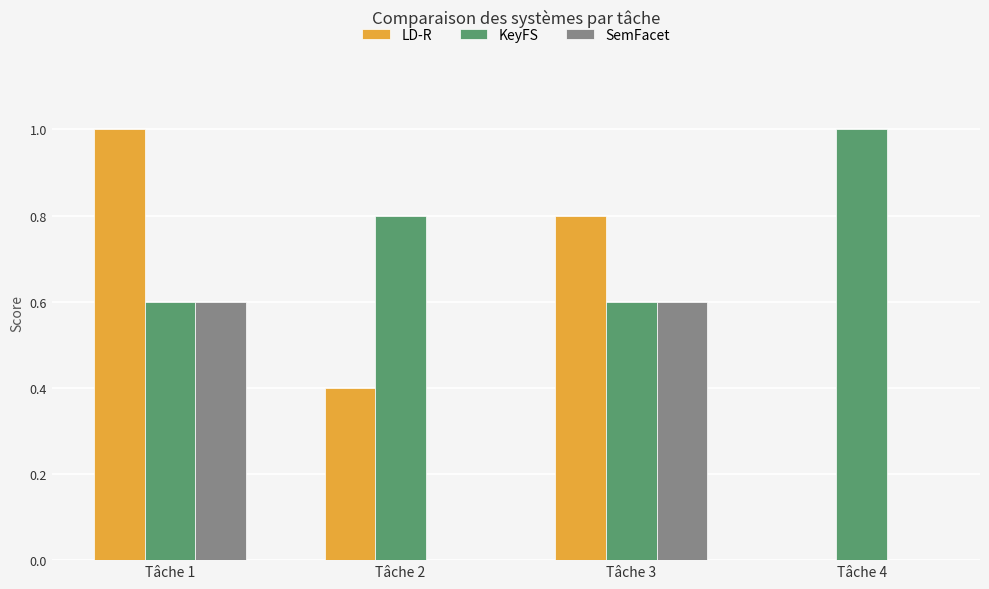

Which series has the largest total across all categories?

KeyFS